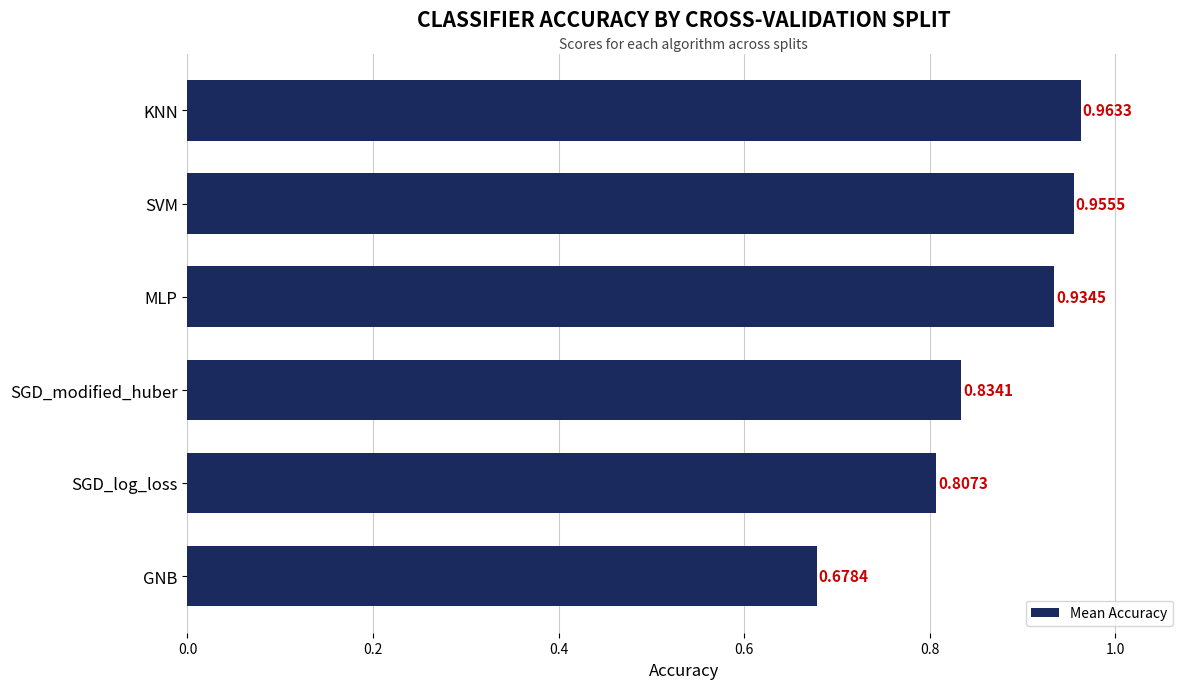

Which label corresponds to the smallest value in the chart?

GNB